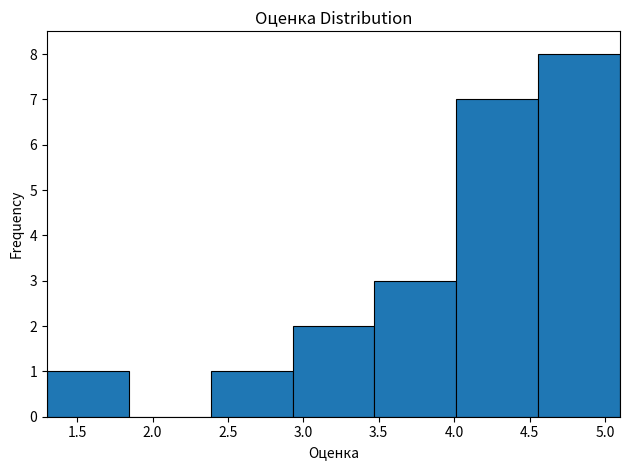

Which range on the x-axis has the tallest bar?

4.55 to 5.10